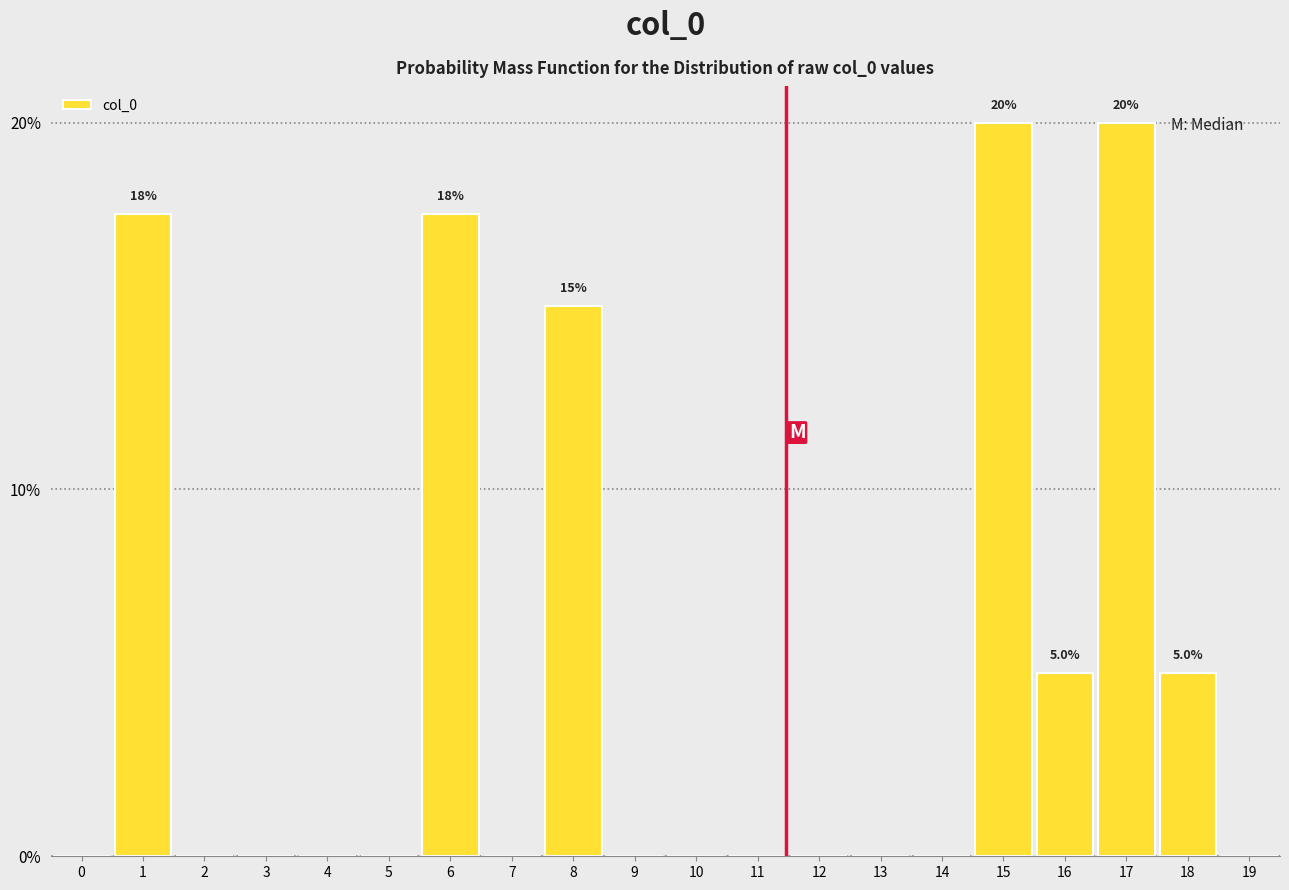

Reading left to right, extract all data points from this chart.

0=0.0	1=17.5	2=0.0	3=0.0	4=0.0	5=0.0	6=17.5	7=0.0	8=15.0	9=0.0	10=0.0	11=0.0	12=0.0	13=0.0	14=0.0	15=20.0	16=5.0	17=20.0	18=5.0	19=0.0